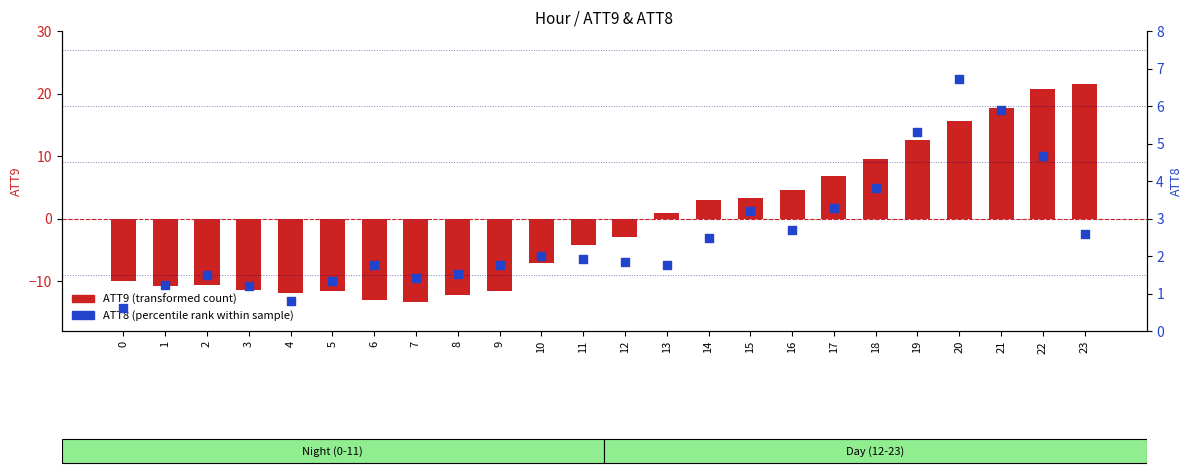

At which category is the sum across all series the highest?

22